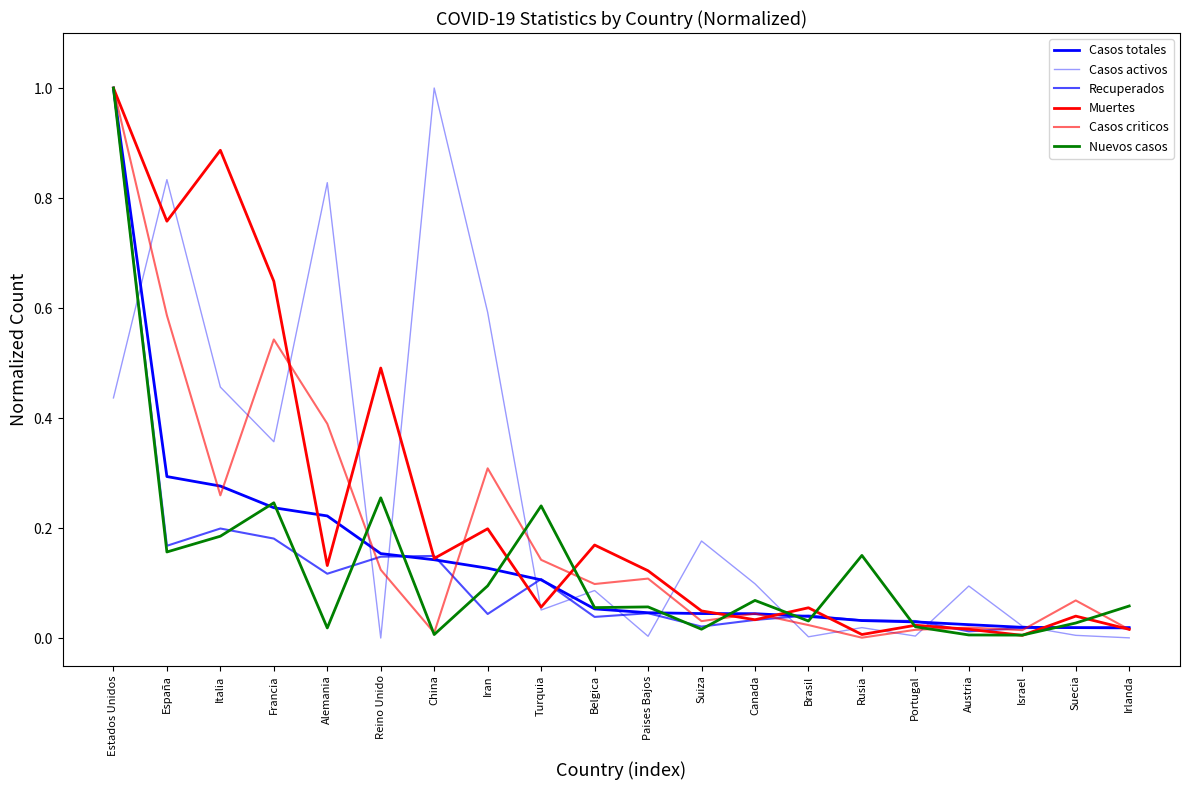

Where is the first local minimum for Recuperados?

España